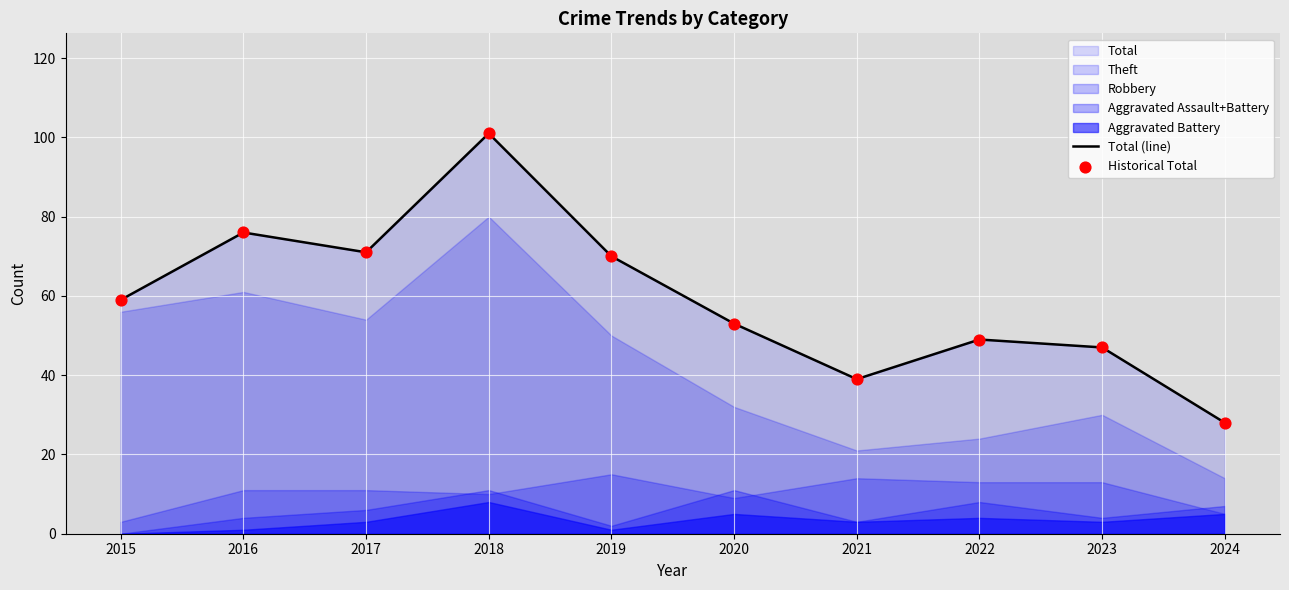

True or false: Total (line) has a value of 47 at 2023.

True